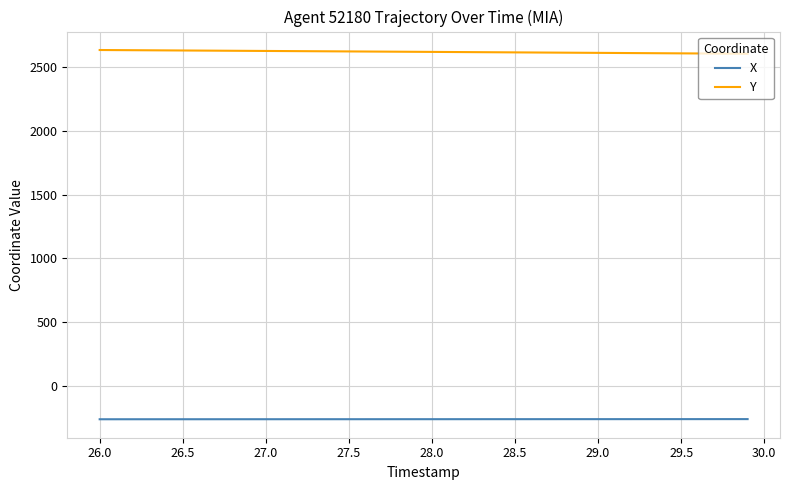

What is the difference between the maximum and minimum values in the Y series?

29.3